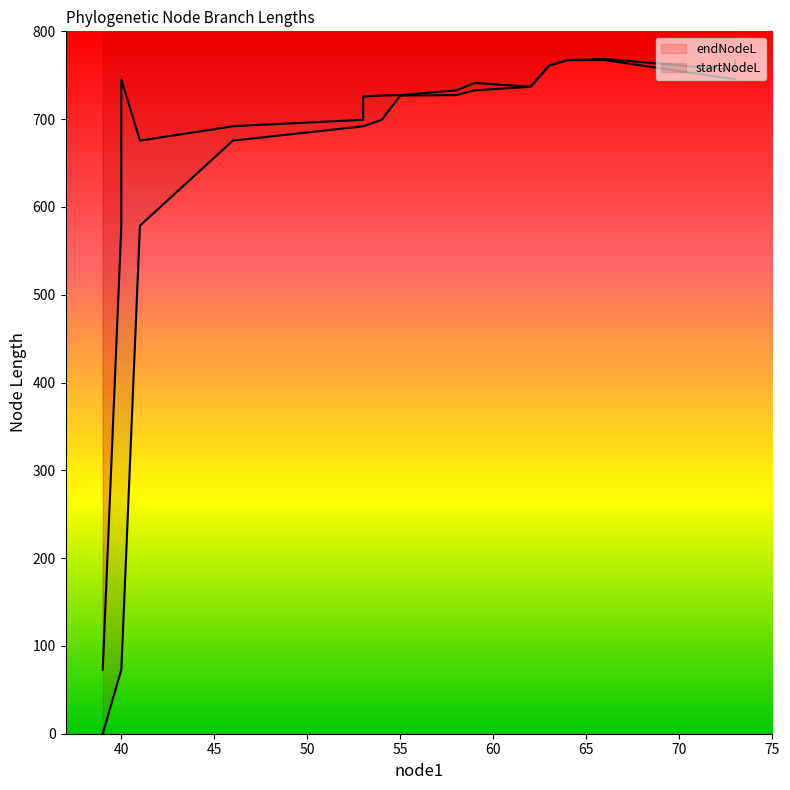

True or false: there are more than 2 points higher than both neighbors.

True